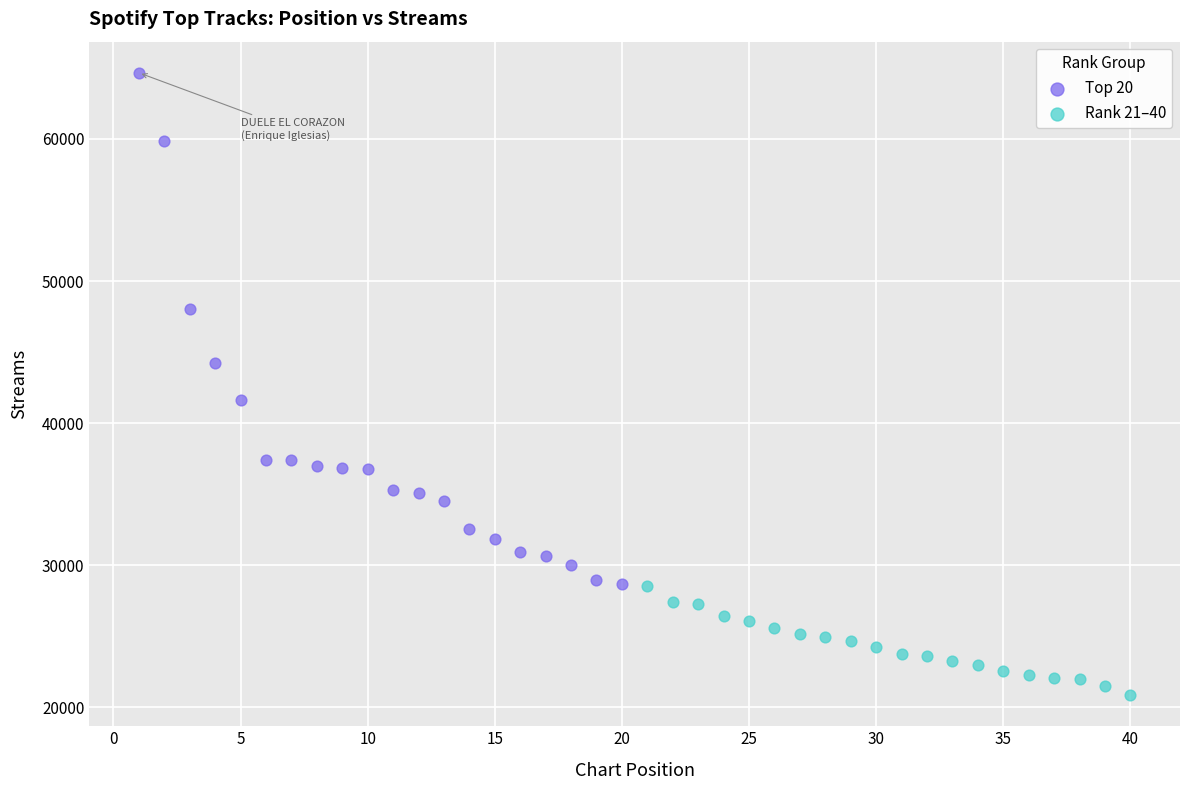

Which series reaches the minimum Y coordinate?

Rank 21–40